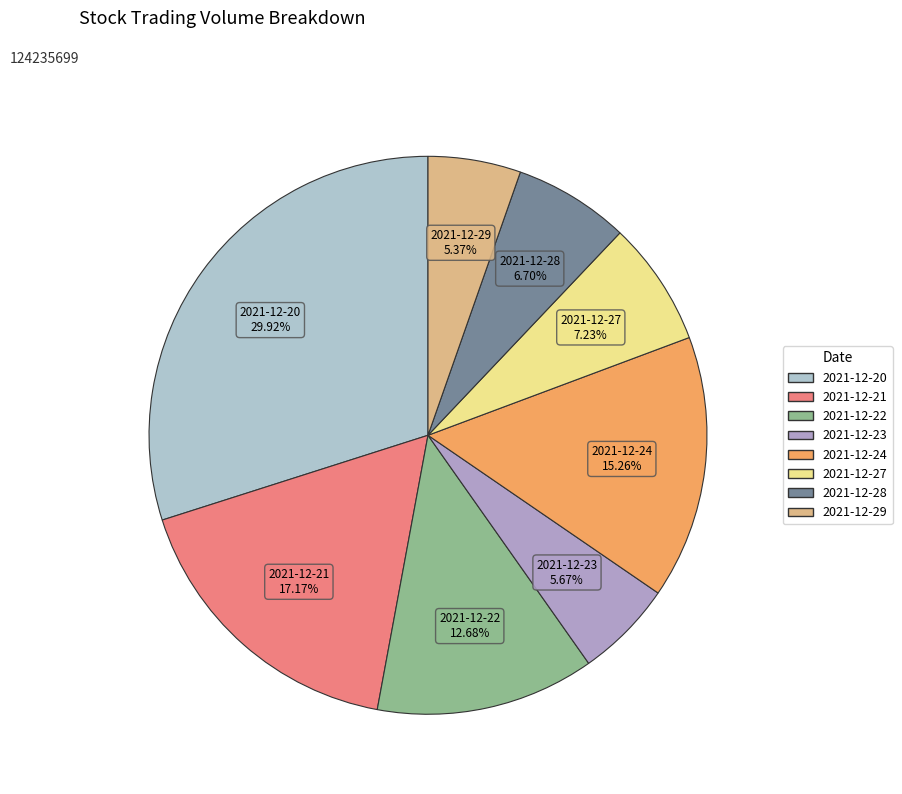

Which has a higher value, 2021-12-22 or 2021-12-28?

2021-12-22